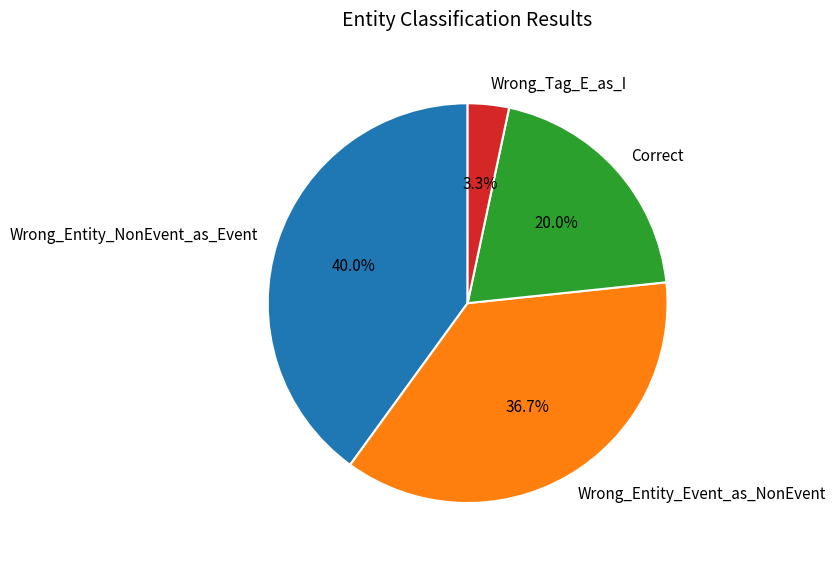

Which category has the biggest portion of the pie?

Wrong_Entity_NonEvent_as_Event